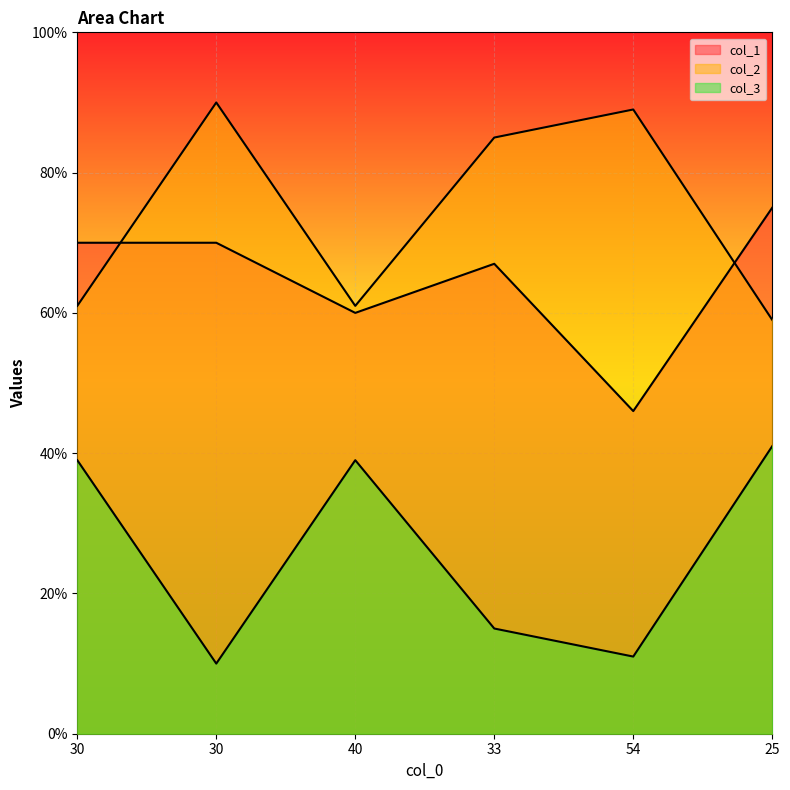

What is the value of the col_1 point at the 3rd from the left?

60